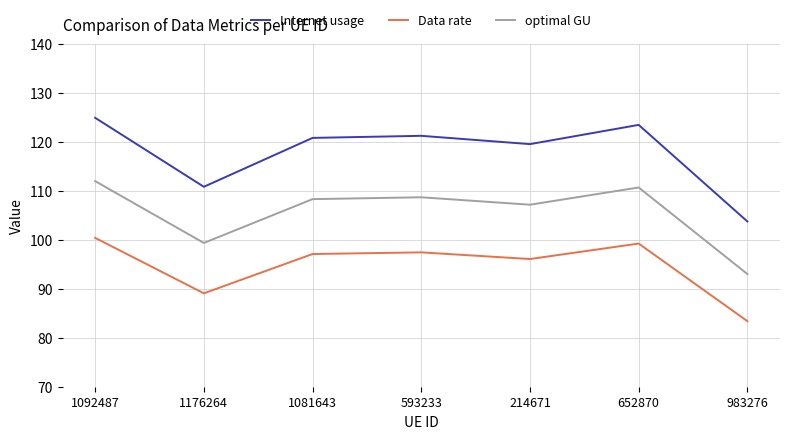

What is the approximate value of optimal GU at 1081643?

108.4